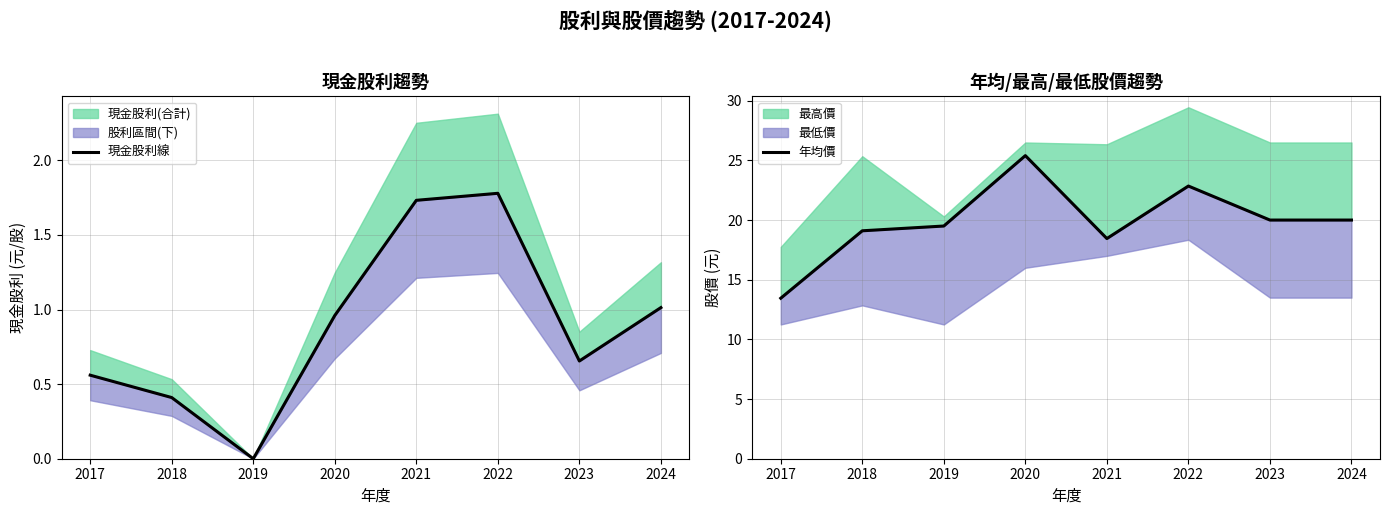

Read the 現金股利線 value at 2021.

1.7